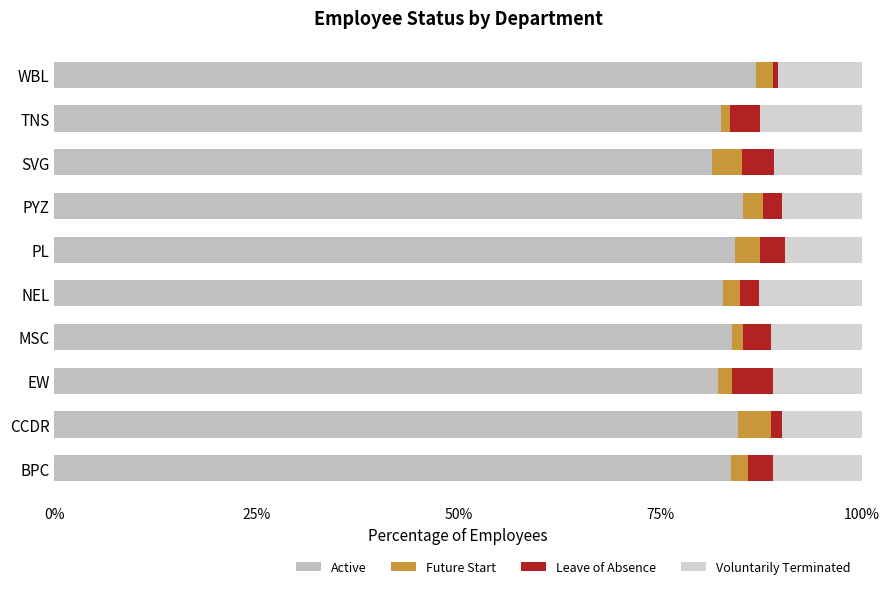

How many series are shown in this chart?

4